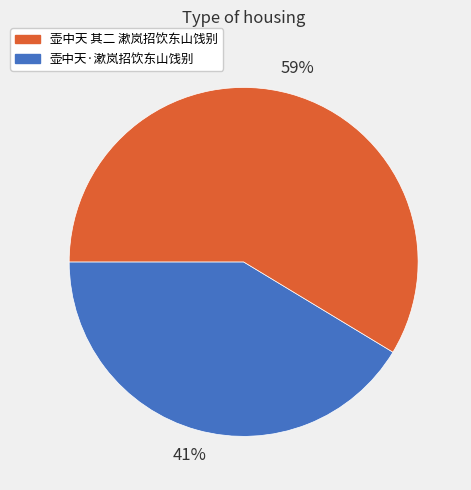

Does any single category account for the majority?

Yes